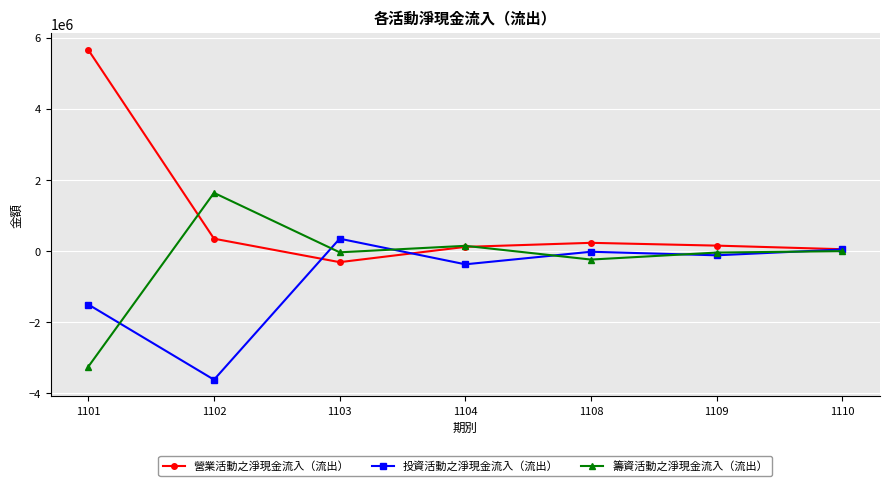

In 投資活動之淨現金流入（流出）, how many points are lower than both neighbors (excluding endpoints)?

3